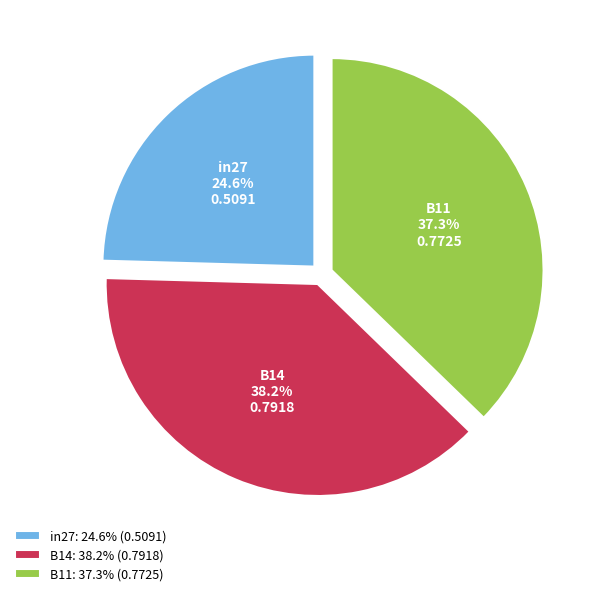

To the nearest percent, what portion does in27 represent?

25%